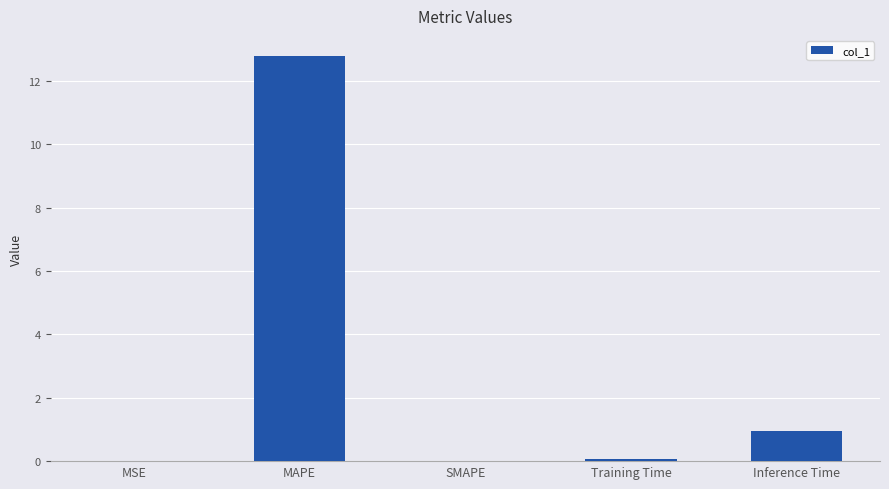

Where is the data nearest to the value 6?

Inference Time